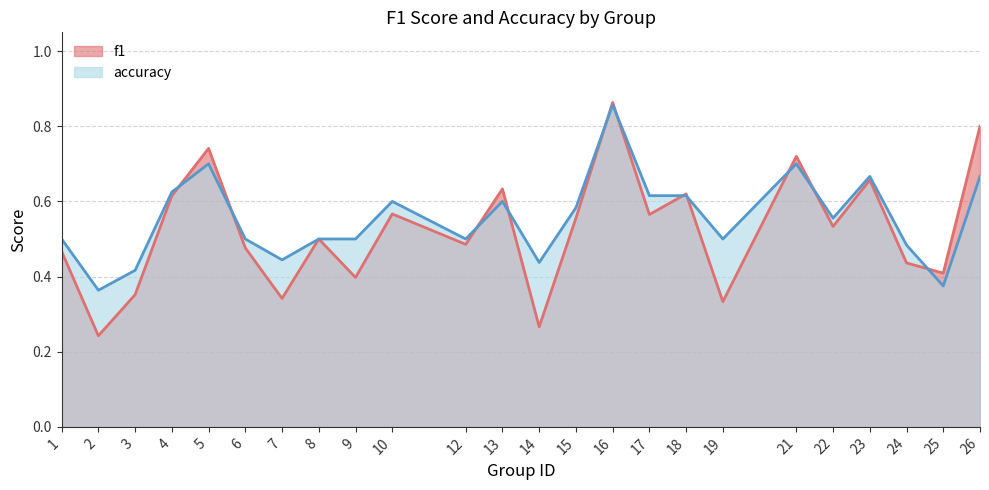

After their last crossing, which series has the higher values: accuracy or f1?

f1